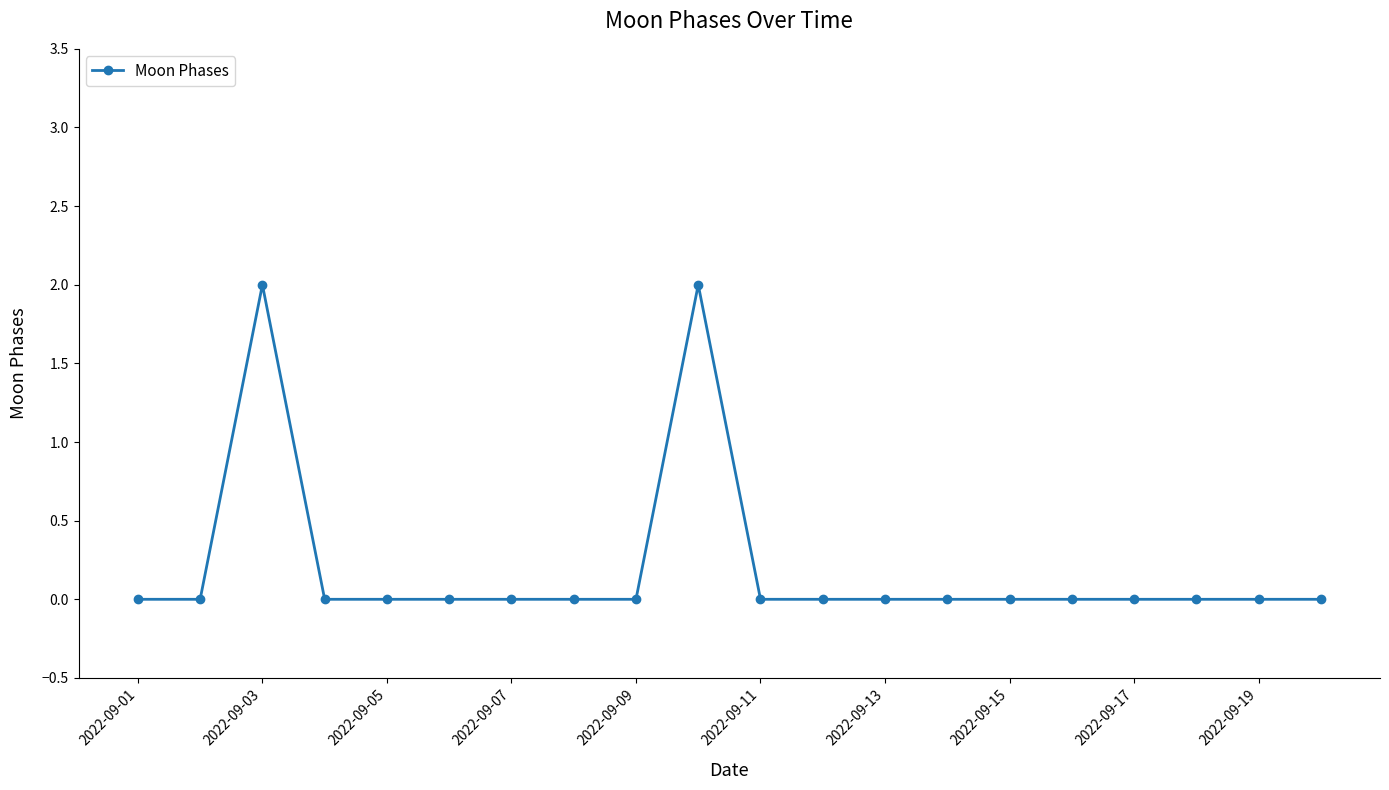

True or false: there are more than 0 points higher than both neighbors.

True